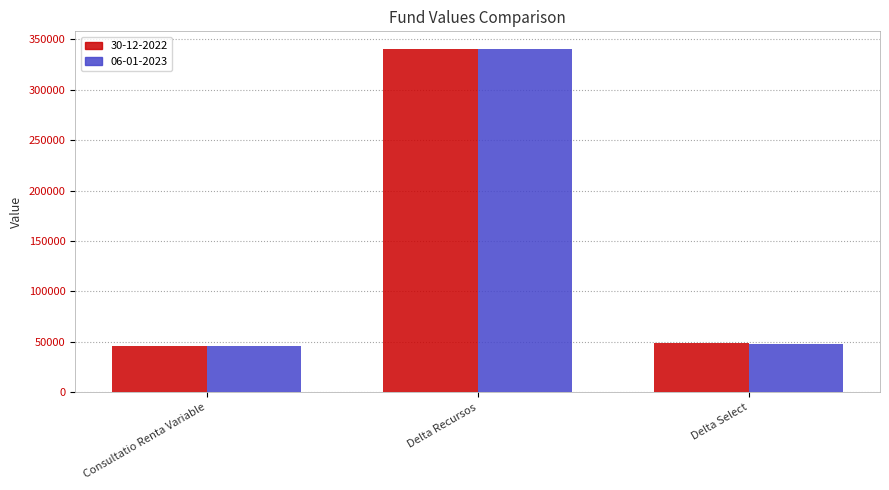

What is the minimum value shown in the chart?

45696.5